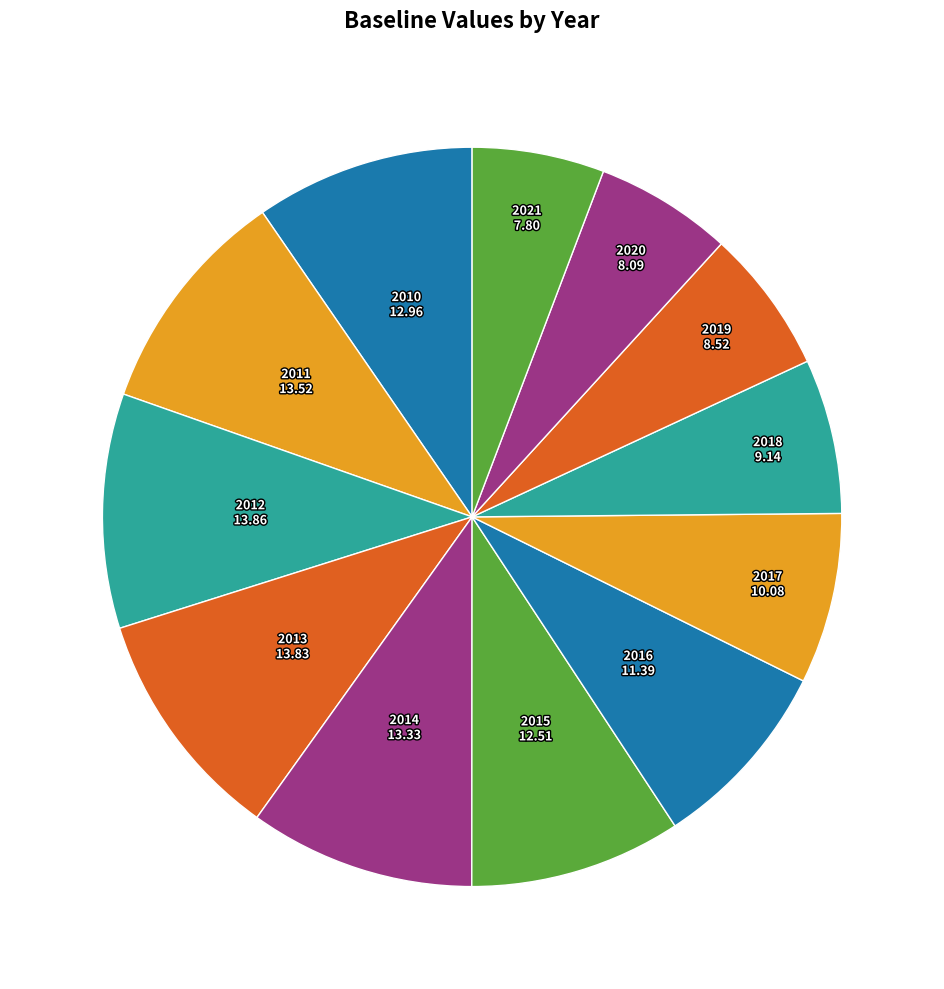

How many segments does this pie chart have?

12